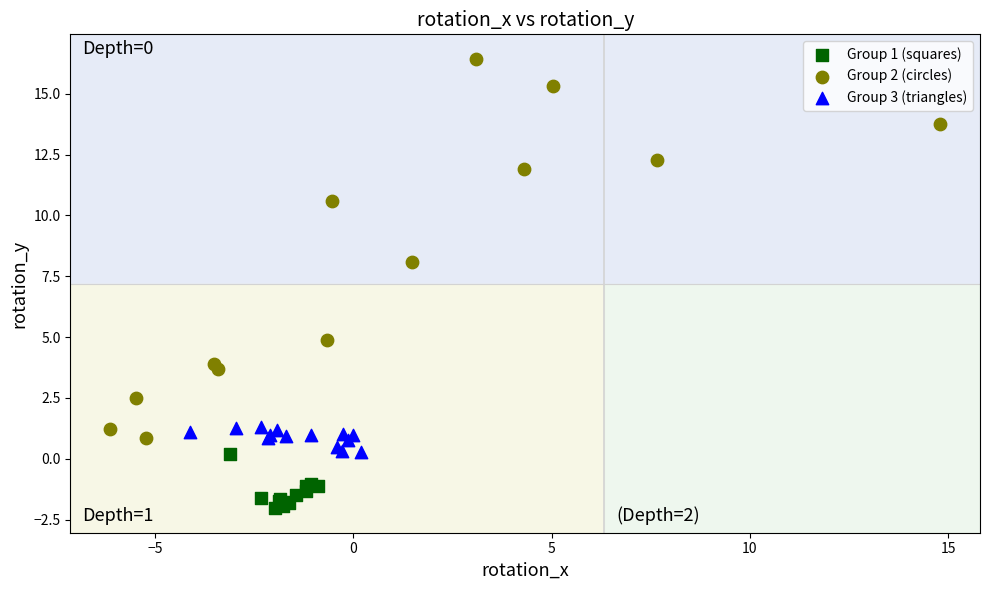

Which series has the largest Y range (max minus min)?

Group 2 (circles)